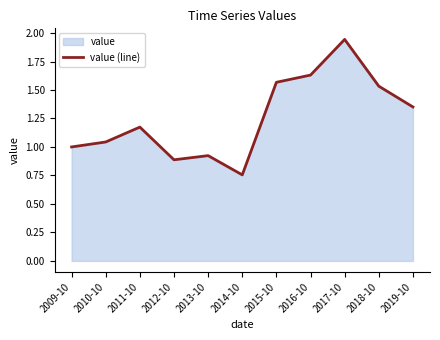

What is the value of the 3rd point from the left?

1.2